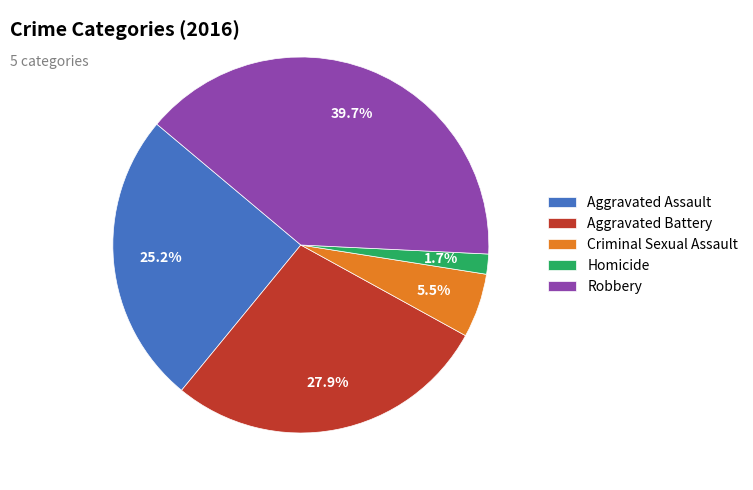

Is Aggravated Assault the majority of the pie?

No